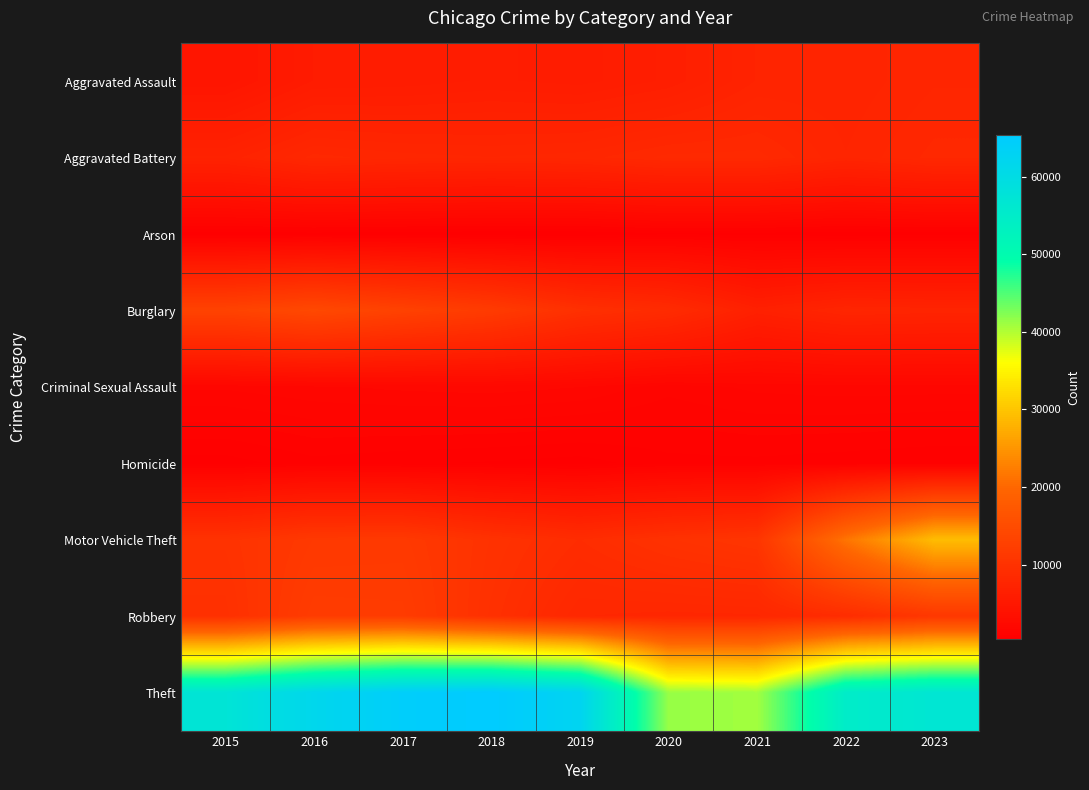

Rank the series by their maximum value, from highest to lowest.

Theft, Motor Vehicle Theft, Burglary, Robbery, Aggravated Battery, Aggravated Assault, Criminal Sexual Assault, Homicide, Arson